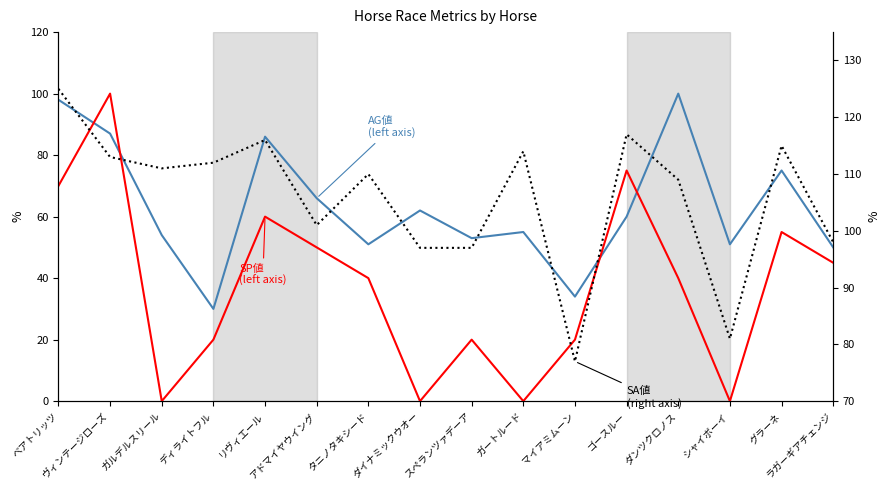

True or false: SP値 (left axis) and SA値 (right axis) cross at least once.

False